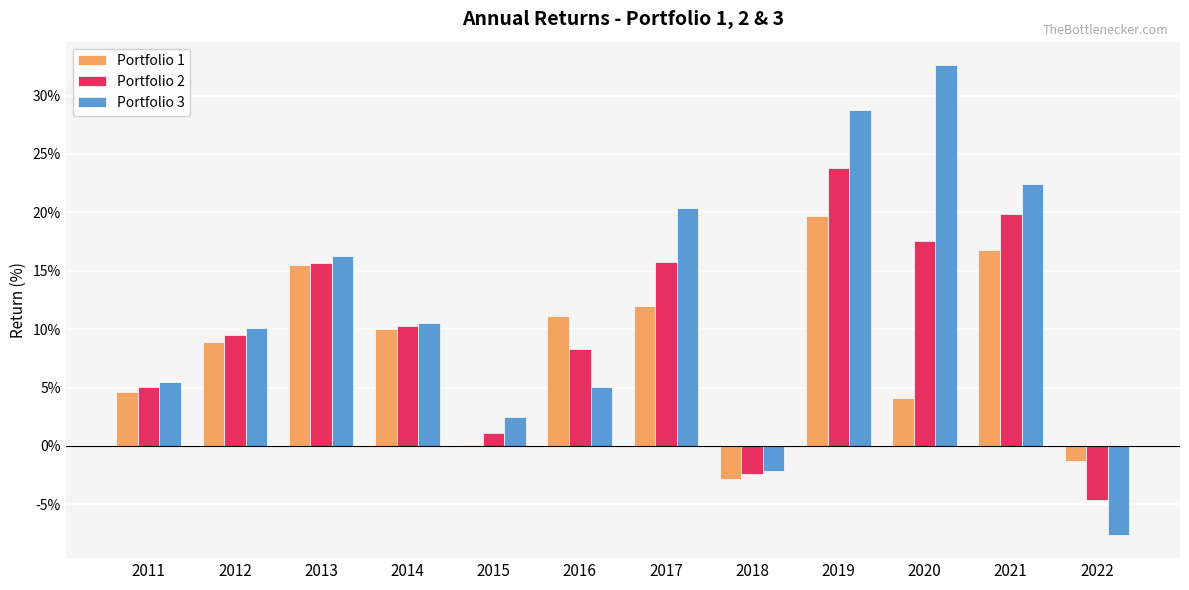

At which category does the chart reach its peak across all series?

2020